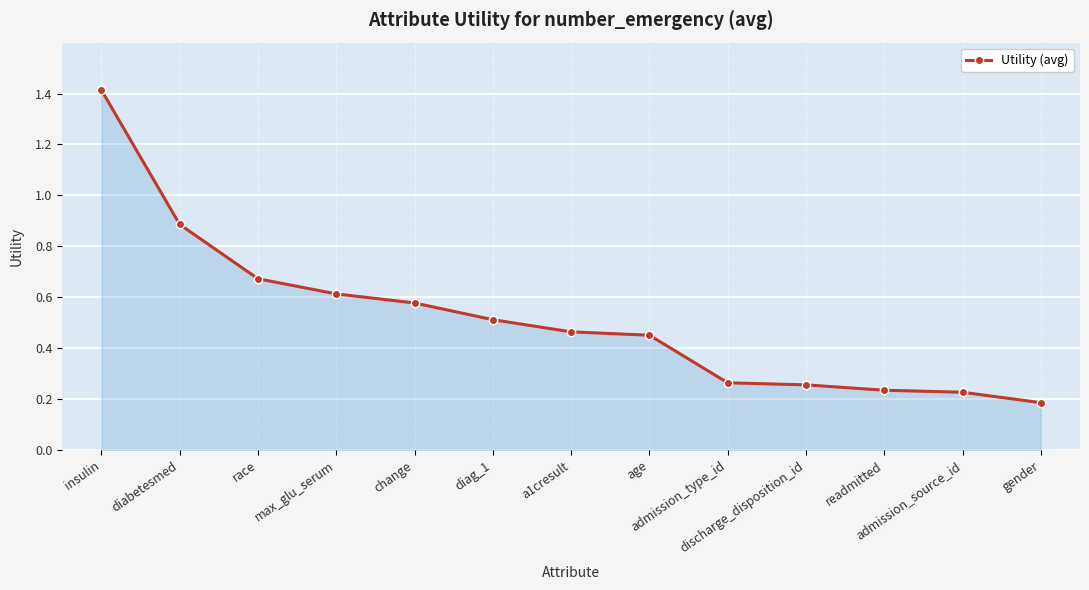

True or false: the data shows 0.9 at diabetesmed.

True